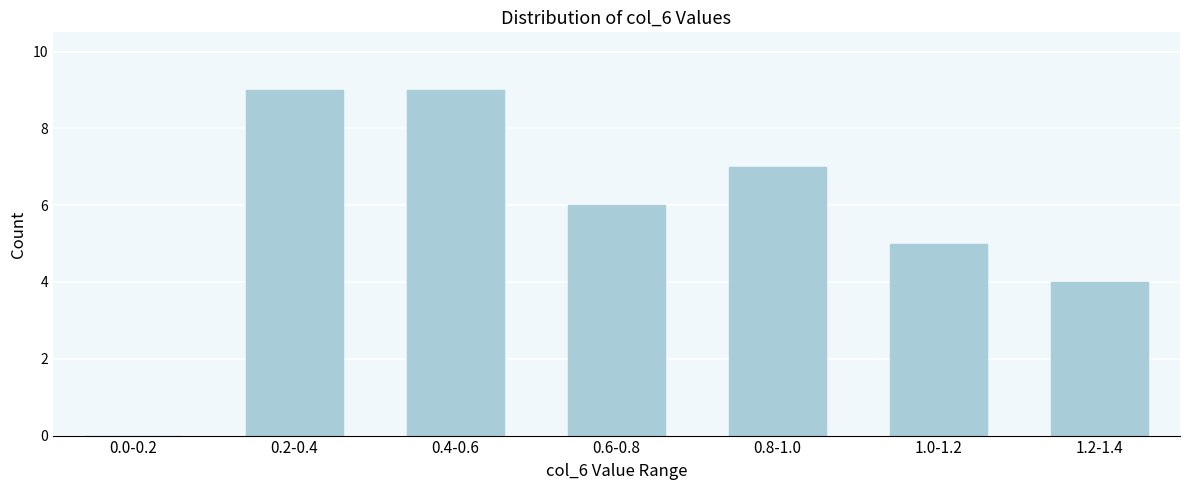

Reading left to right, transcribe all the data shown in this chart.

0.0-0.2=0	0.2-0.4=9	0.4-0.6=9	0.6-0.8=6	0.8-1.0=7	1.0-1.2=5	1.2-1.4=4